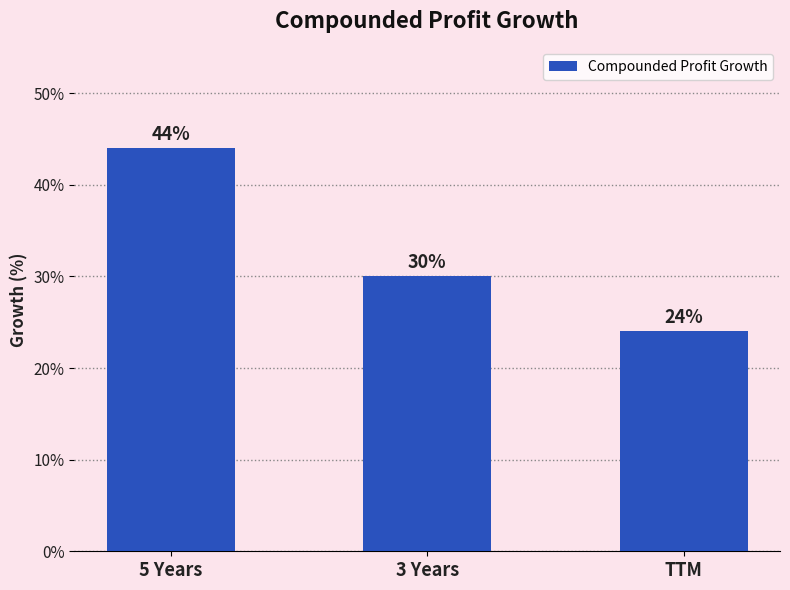

Which has a higher value, 5 Years or 3 Years?

5 Years